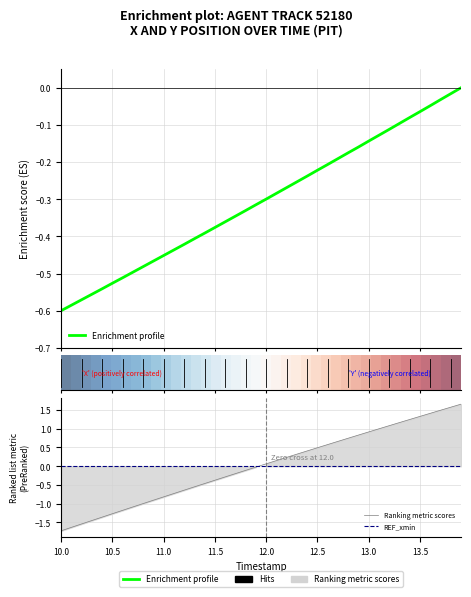

What is the label of the 35th point from the right?

12.5